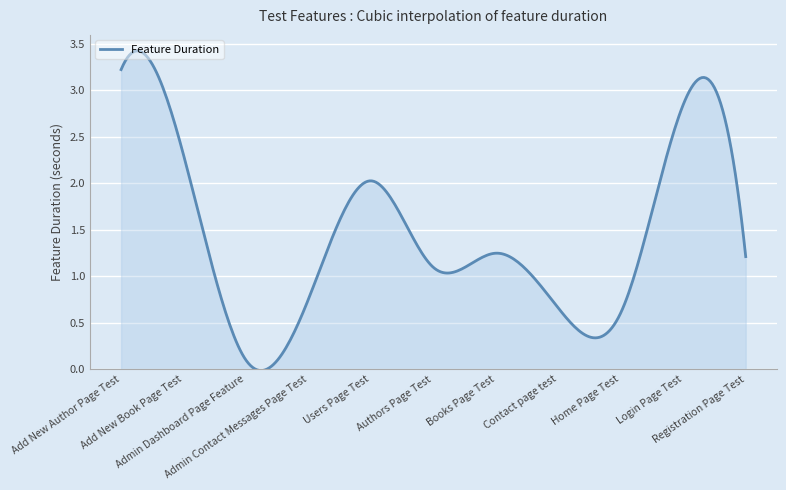

What is the difference between the maximum and minimum values?

3.4